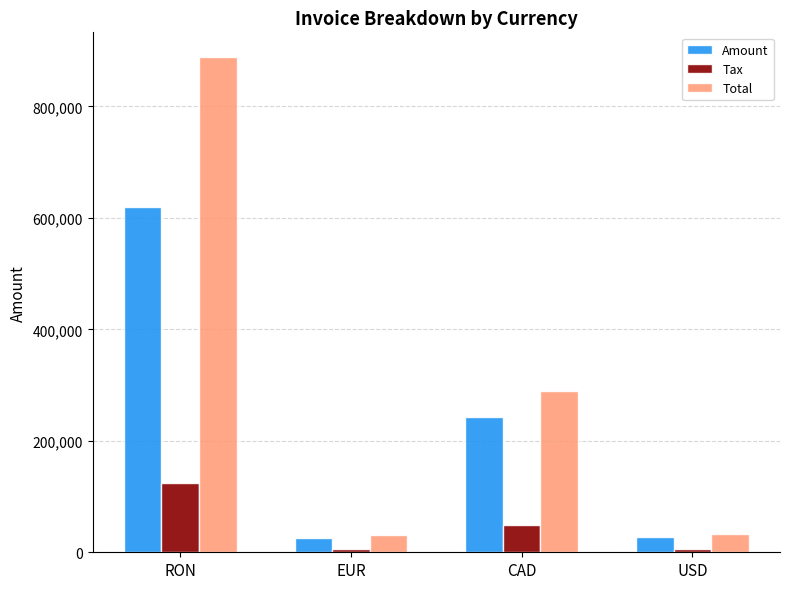

At which category is the sum across all series the highest?

RON